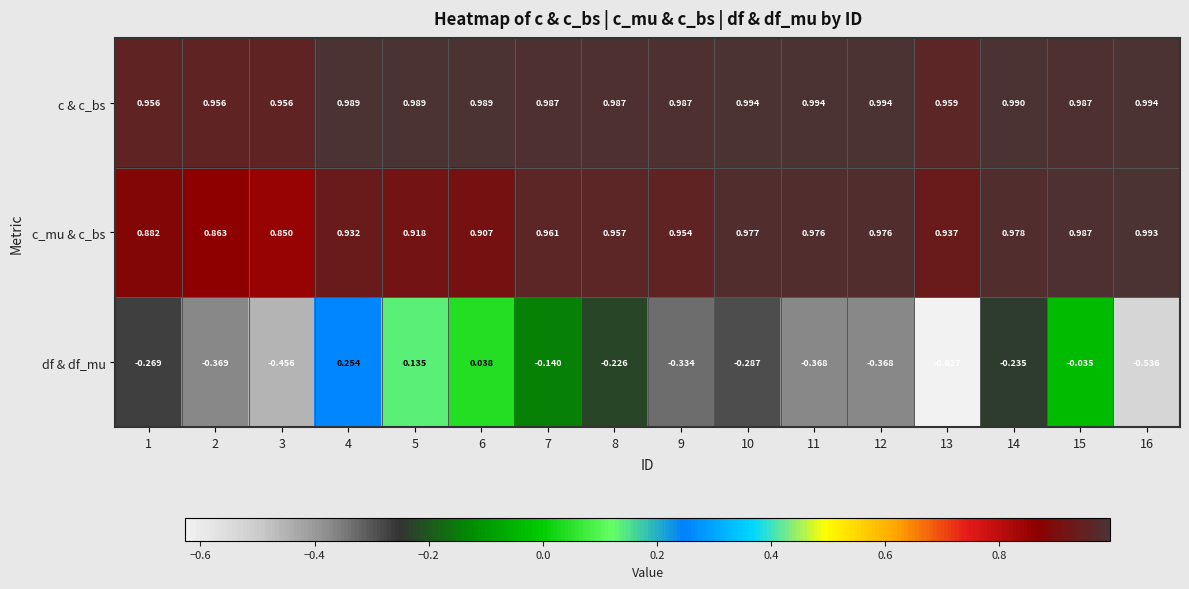

Which series changed the most between 2 and 11?

c_mu & c_bs